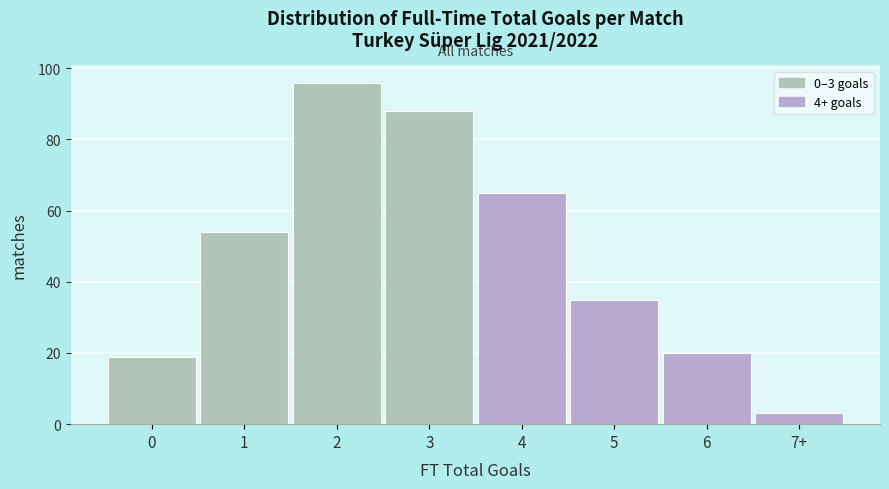

Reading right to left, transcribe all the data shown in this chart.

7+=3	6=20	5=35	4=65	3=88	2=96	1=54	0=19